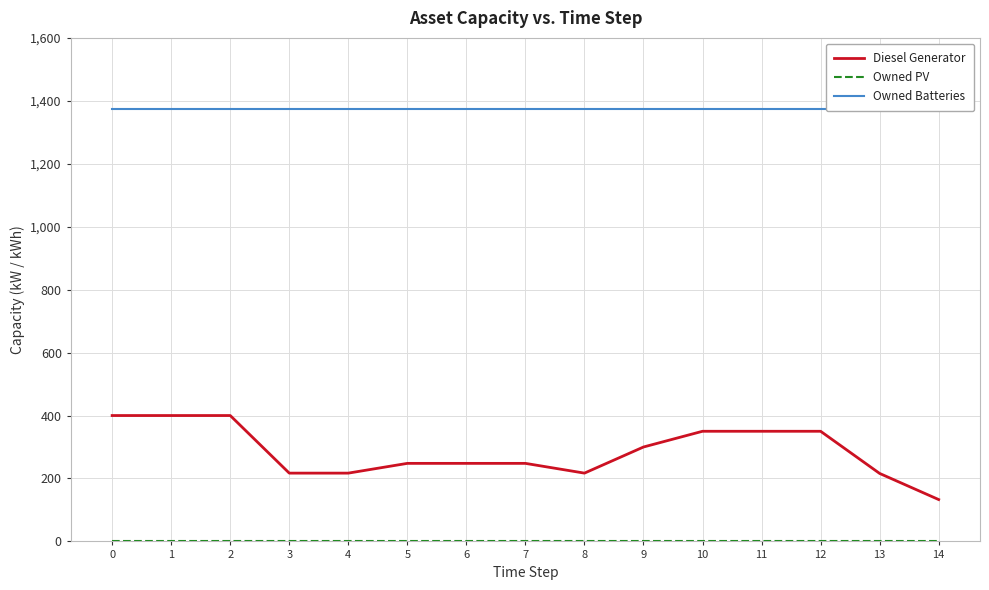

What is the total value across all series at 7?

1622